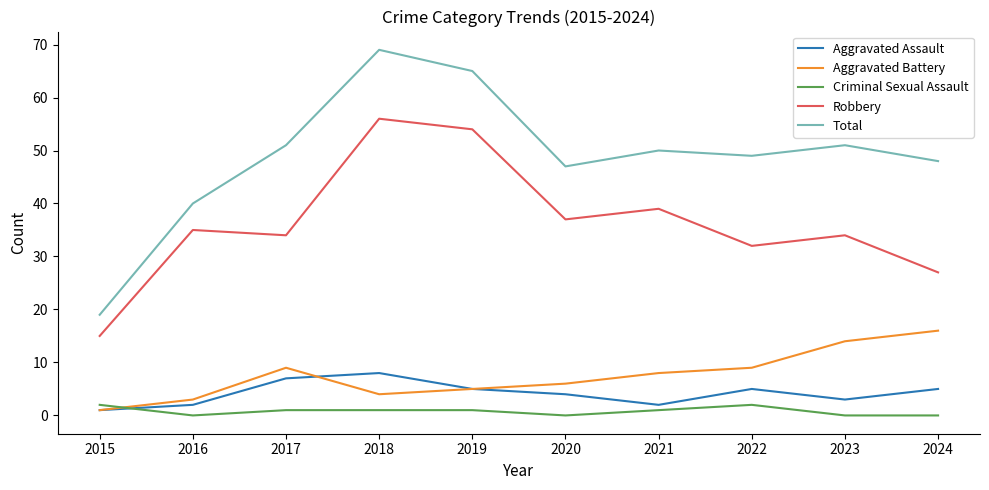

Which series has the largest total across all categories?

Total